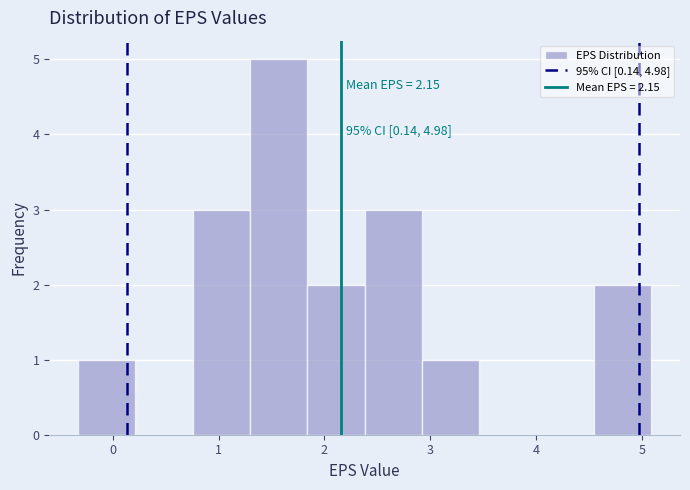

Which range on the x-axis has the tallest bar?

1.3 to 1.8